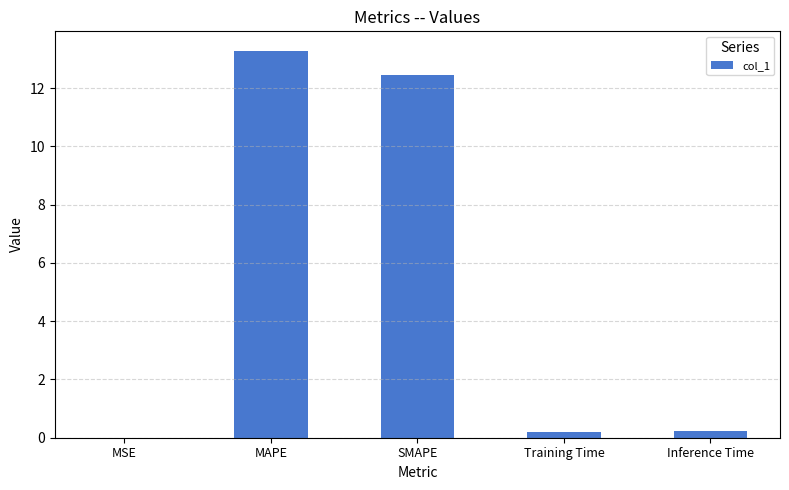

Which label corresponds to the largest value in the chart?

MAPE